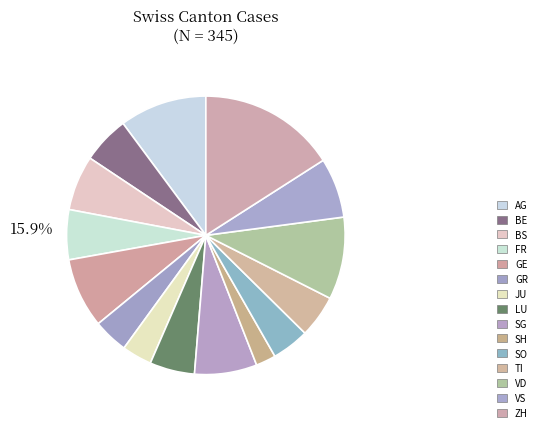

True or false: TI accounts for 5% of the total.

True